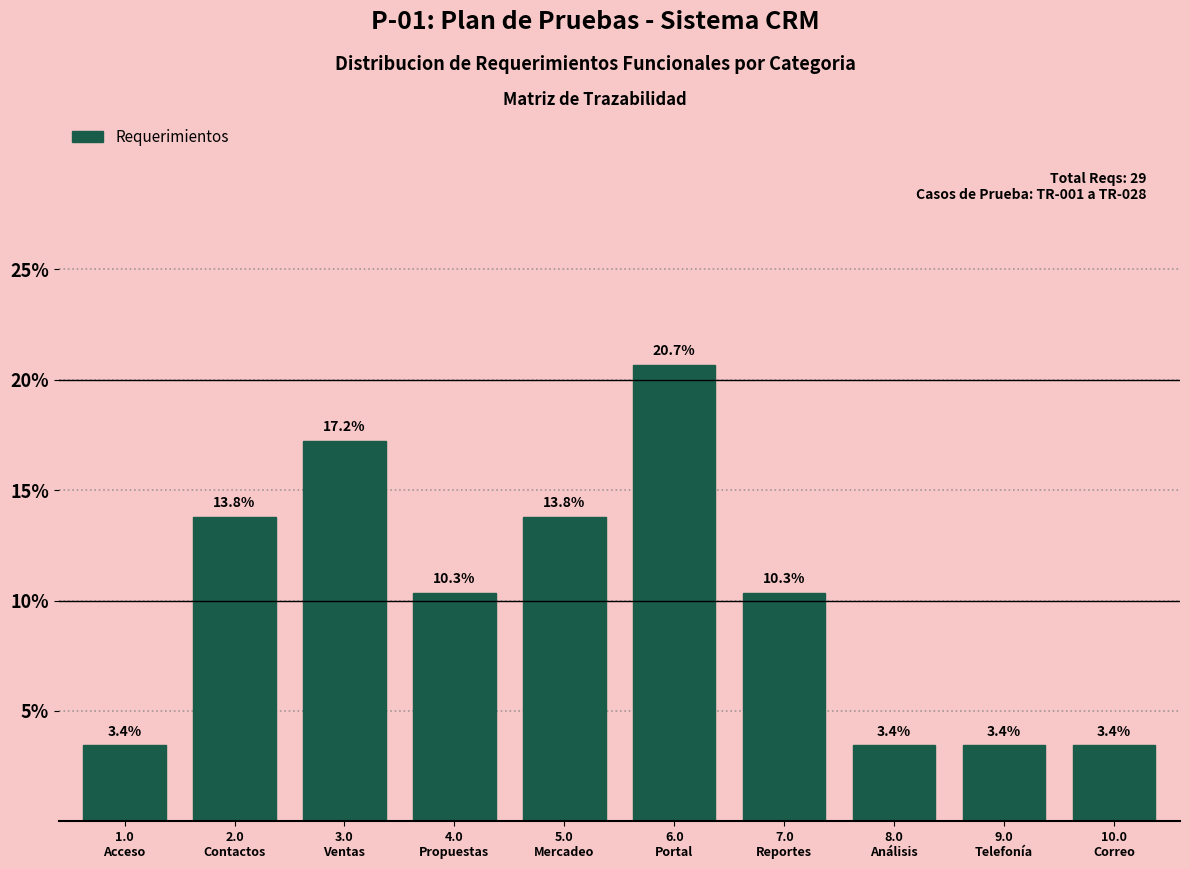

Reading left to right, extract all data points from this chart.

3.4	13.8	17.2	10.3	13.8	20.7	10.3	3.4	3.4	3.4